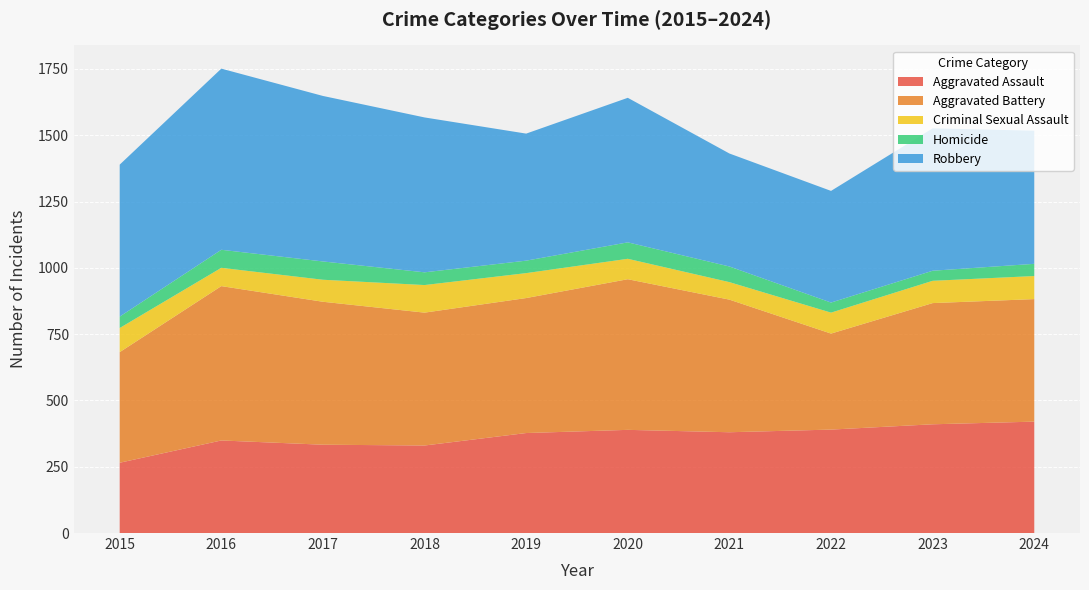

Reading left to right, extract all data points from this chart.

Aggravated Assault: 265	349	333	330	377	389	380	390	410	420
Aggravated Battery: 417	582	539	501	509	568	500	362	457	462
Criminal Sexual Assault: 91	69	83	104	94	77	66	79	84	87
Homicide: 43	68	69	48	47	62	59	38	38	46
Robbery: 573	683	624	584	479	545	426	421	537	502